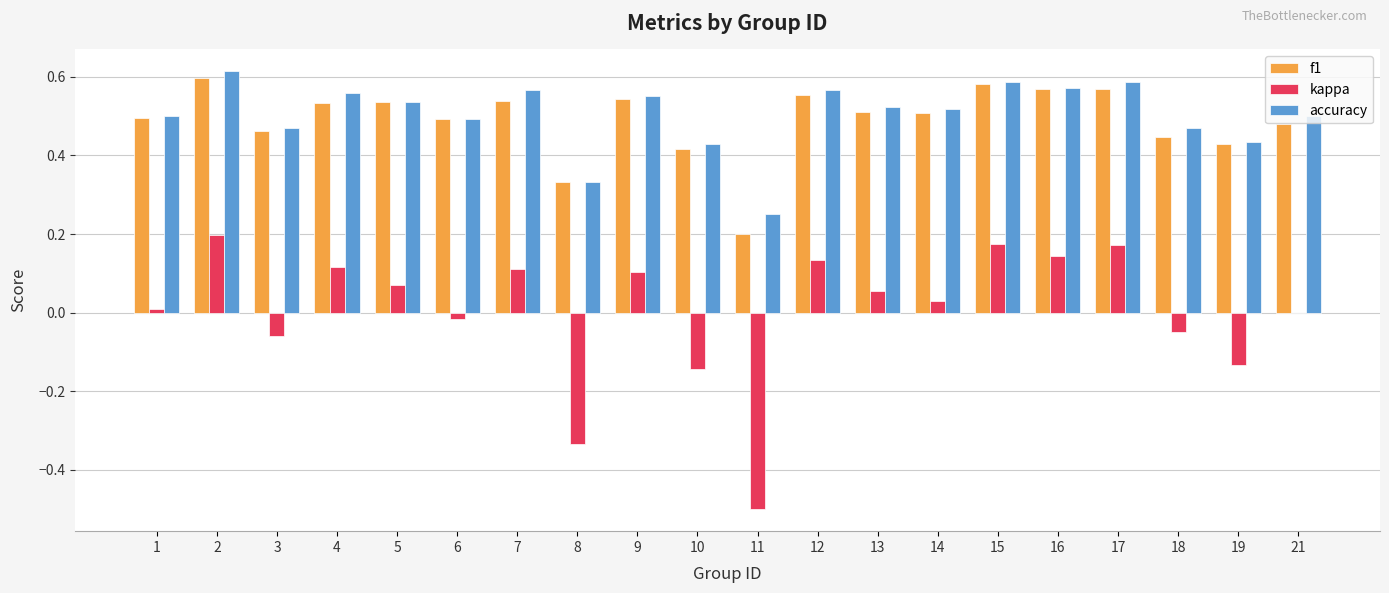

How many groups of bars are there?

20